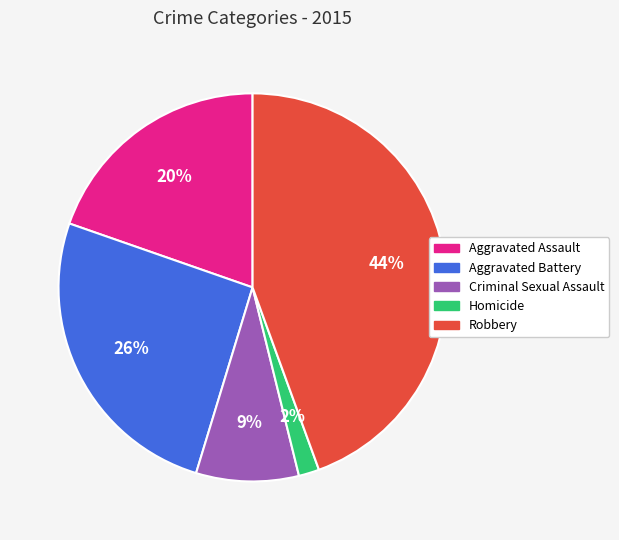

To the nearest percent, what percentage of the pie is Robbery?

44%